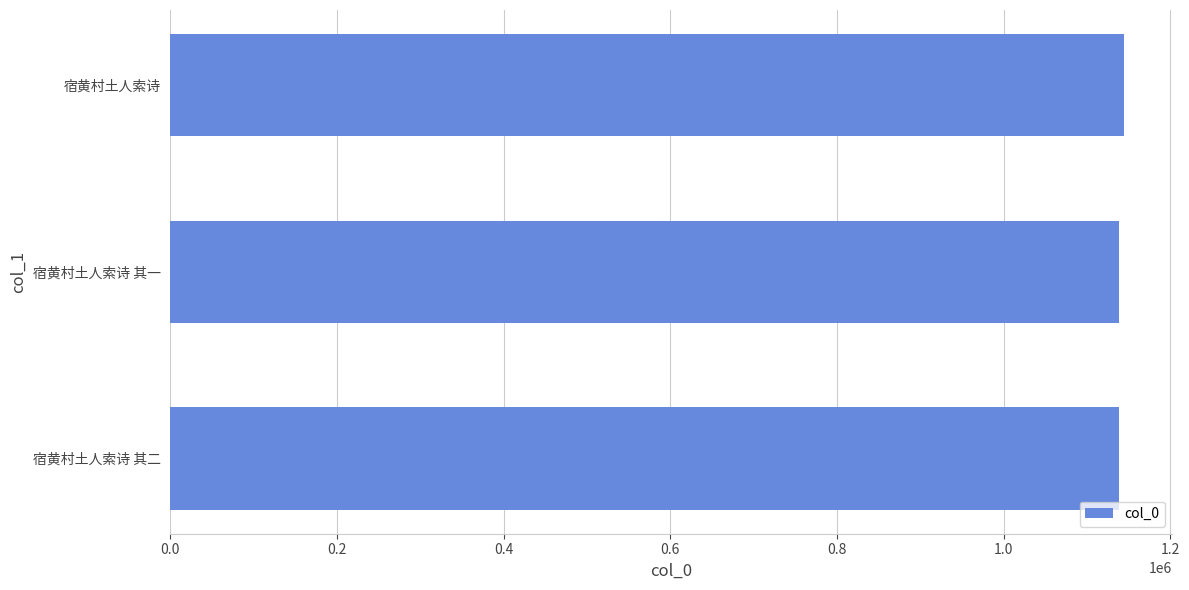

Between 宿黄村土人索诗 其一 and 宿黄村土人索诗 其二, which is larger?

宿黄村土人索诗 其二